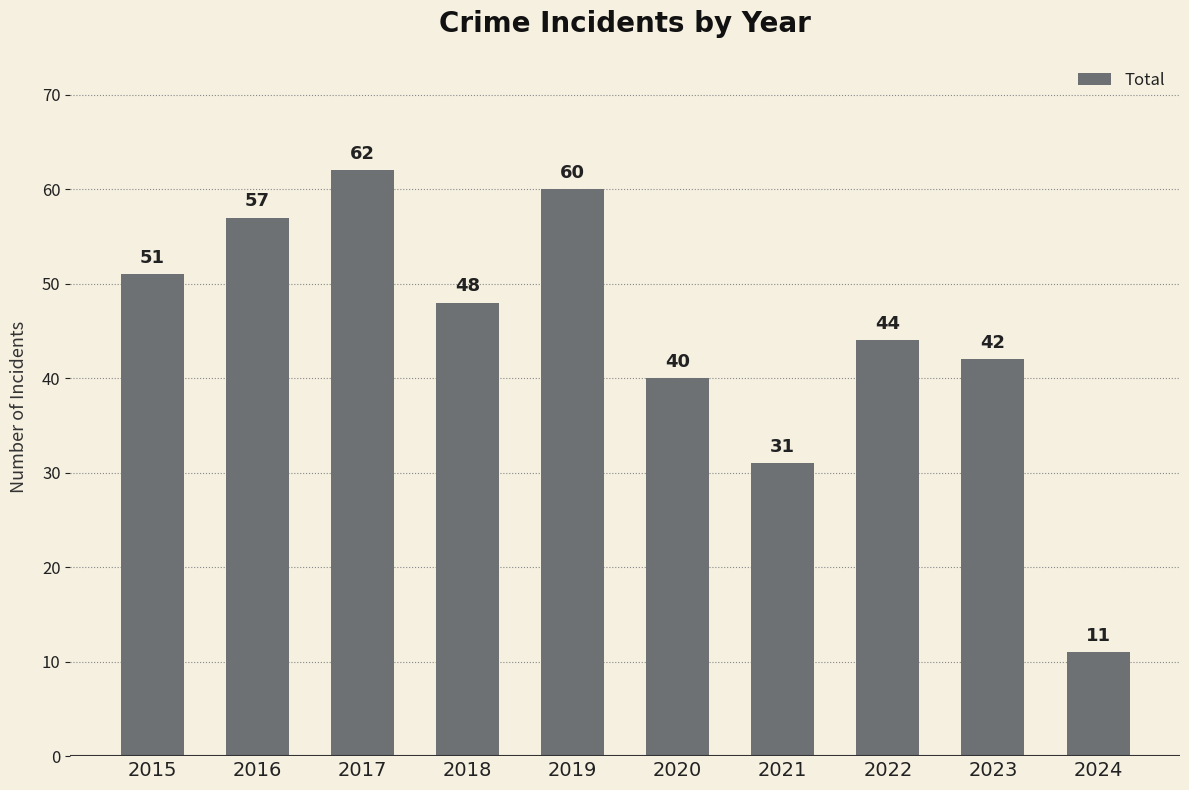

Which category has the lowest value across all series?

2024